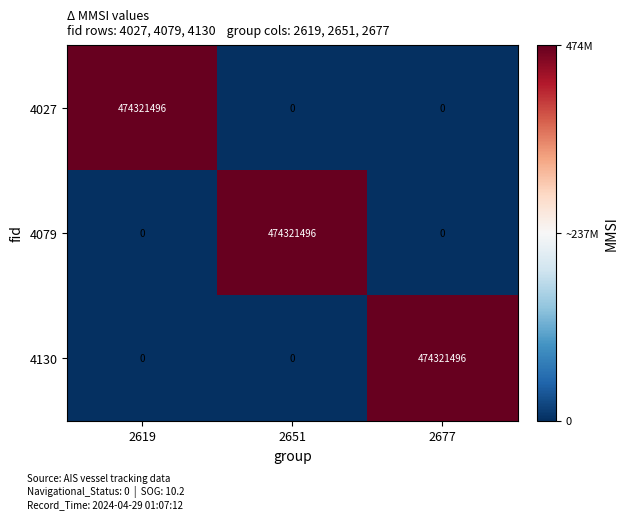

What is the maximum value shown in the chart?

474321496